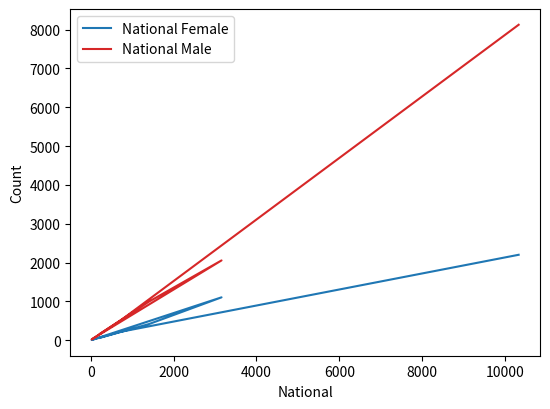

What position from the left is 4000?

4